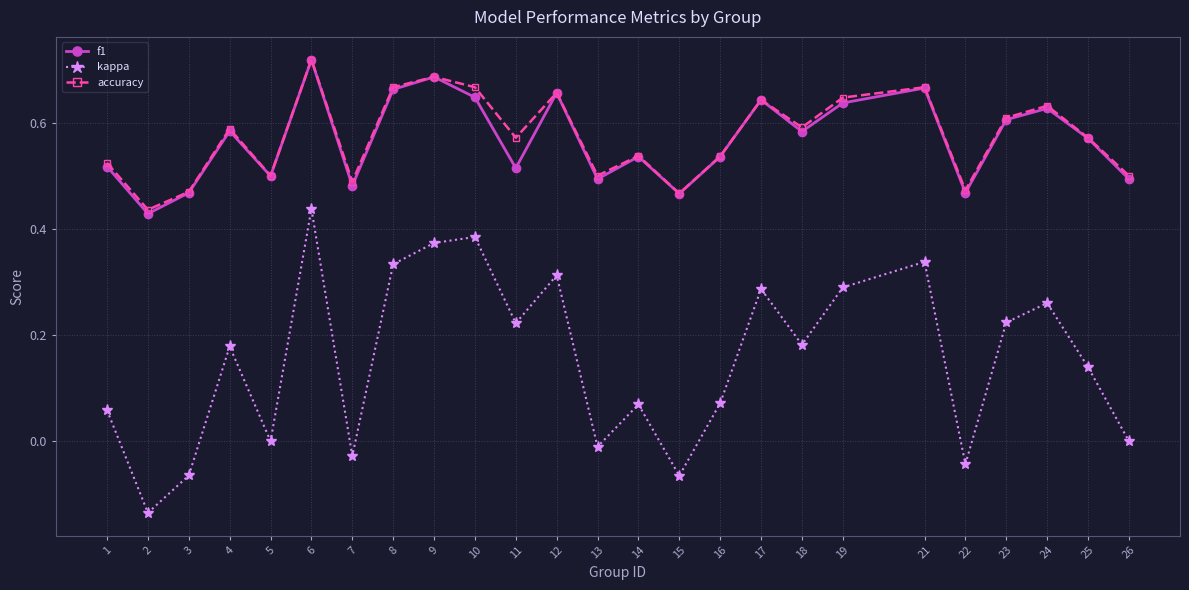

How many data points does each series have?

25